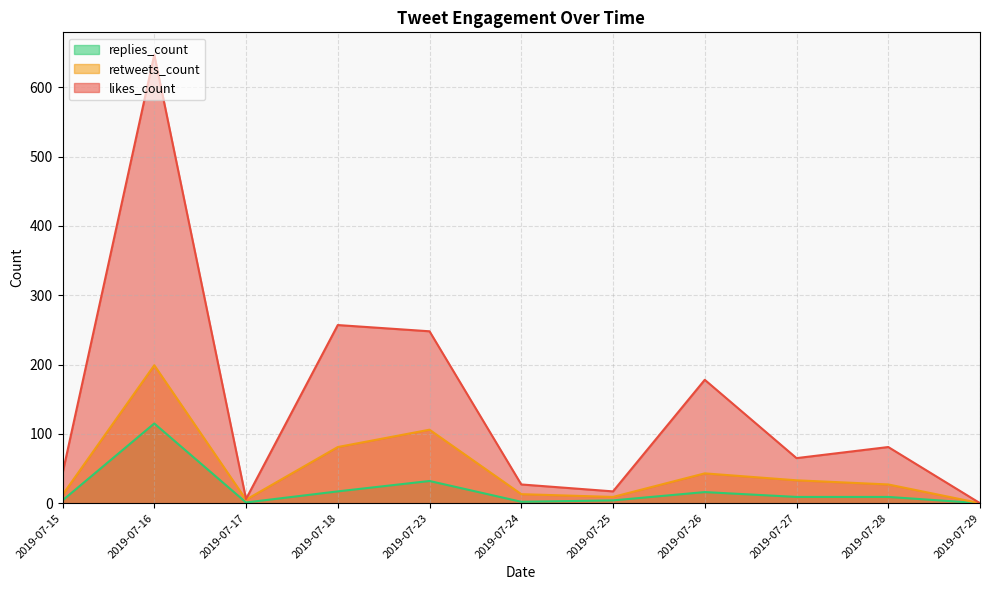

What is the average value of the likes_count series?

143